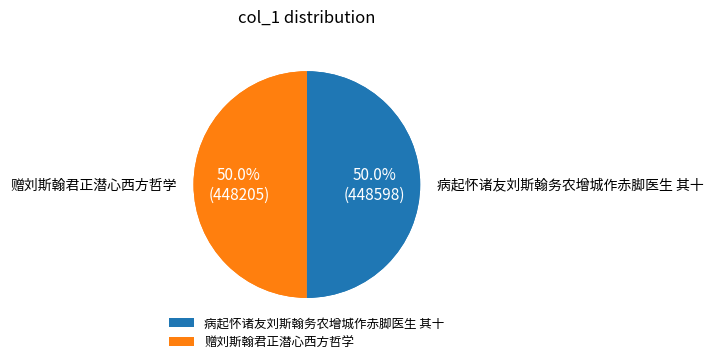

Is 病起怀诸友刘斯翰务农增城作赤脚医生 其十 the majority of the pie?

Yes